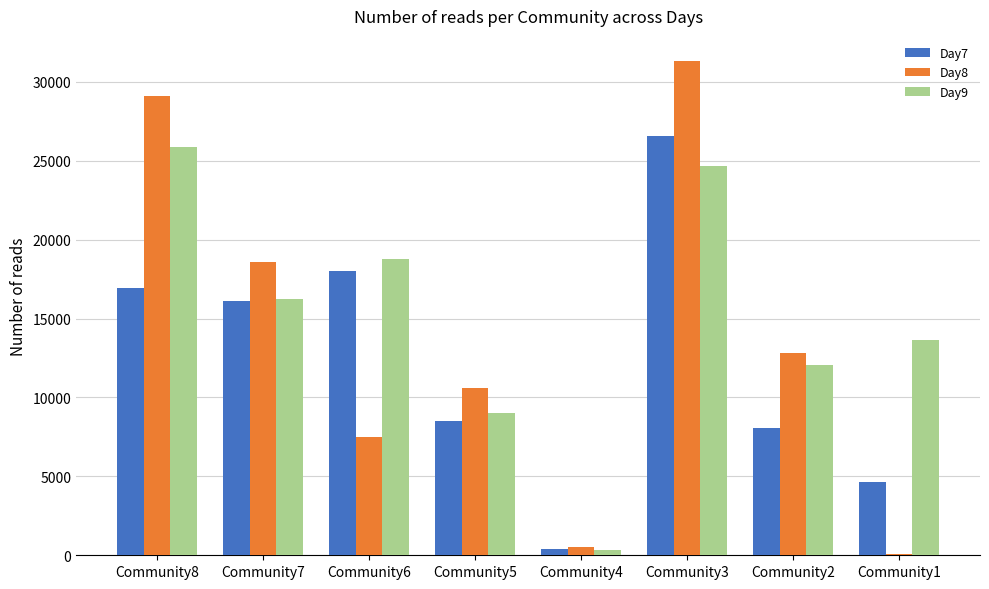

How many groups of bars are there?

8